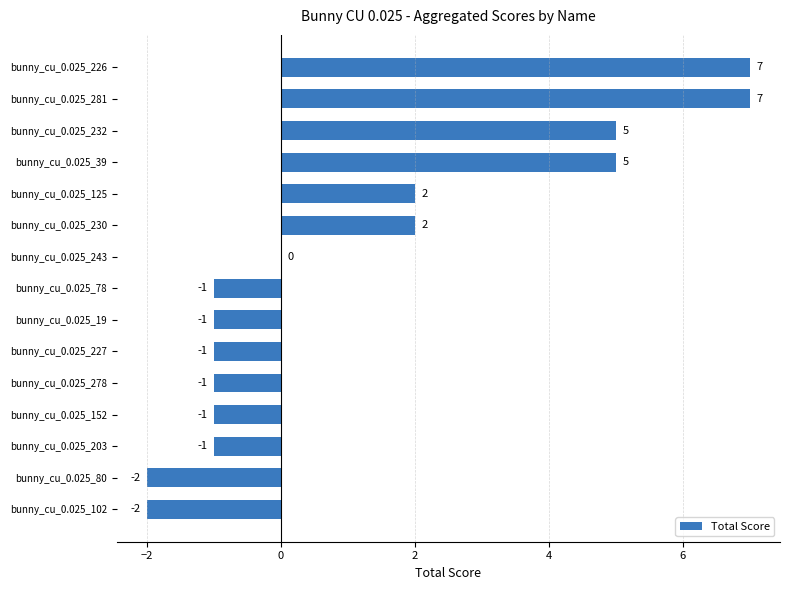

What is the greatest value displayed?

7